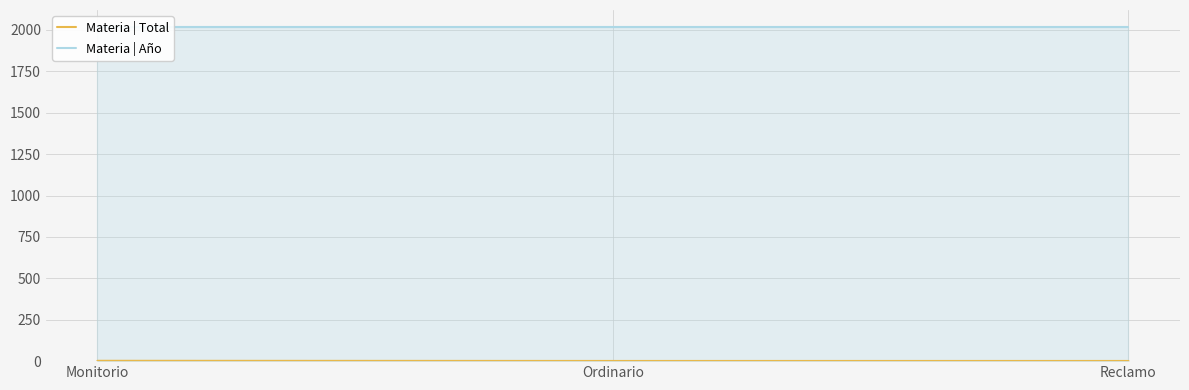

How many data points in Materia | Total are above 1?

1